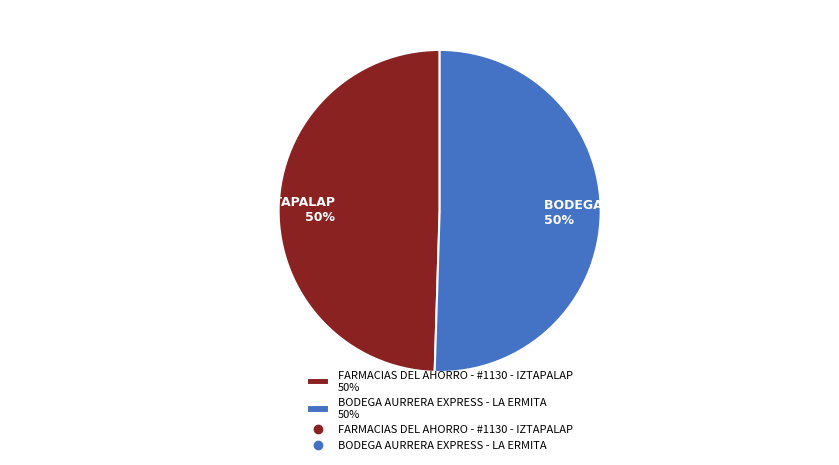

The FARMACIAS DEL AHORRO - #1130 - IZTAPALAP slice represents 50% of the pie. True or false?

True